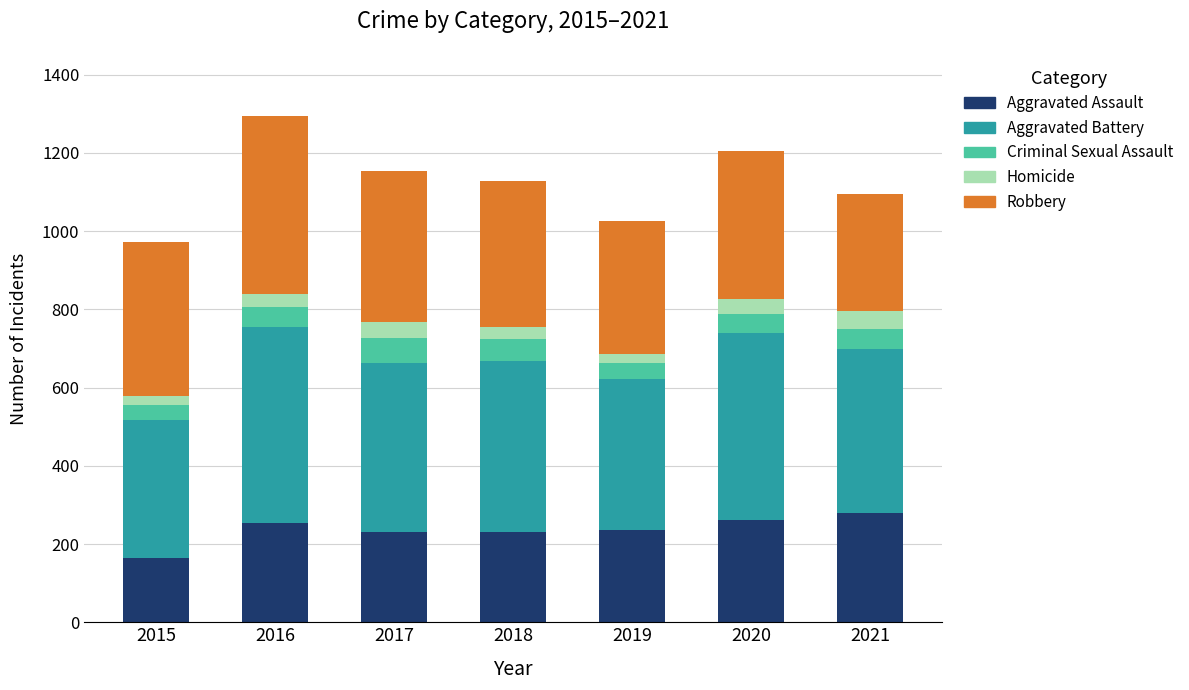

What is the maximum value for Aggravated Assault?

279